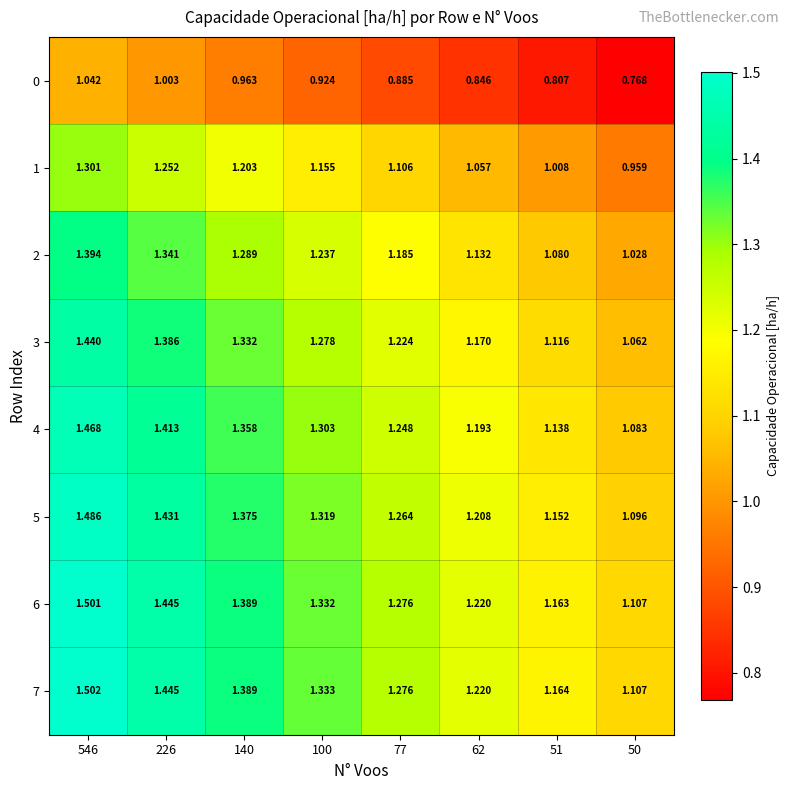

Is the value of 4 at 62 greater than the value of 7 at 546?

No